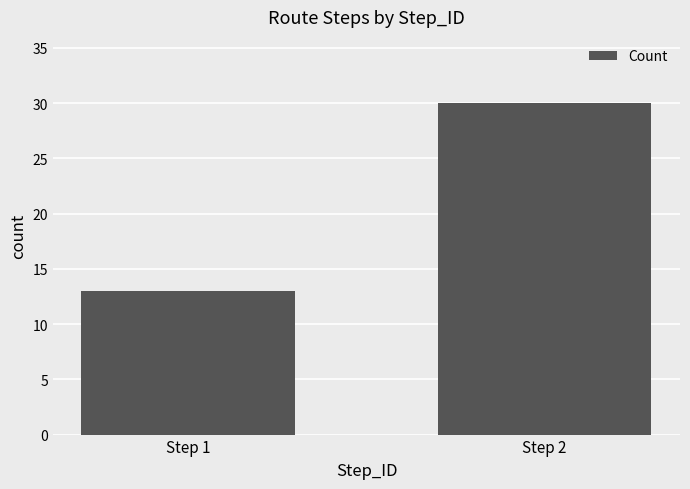

What value does the data have at Step 2, to the nearest 10?

30